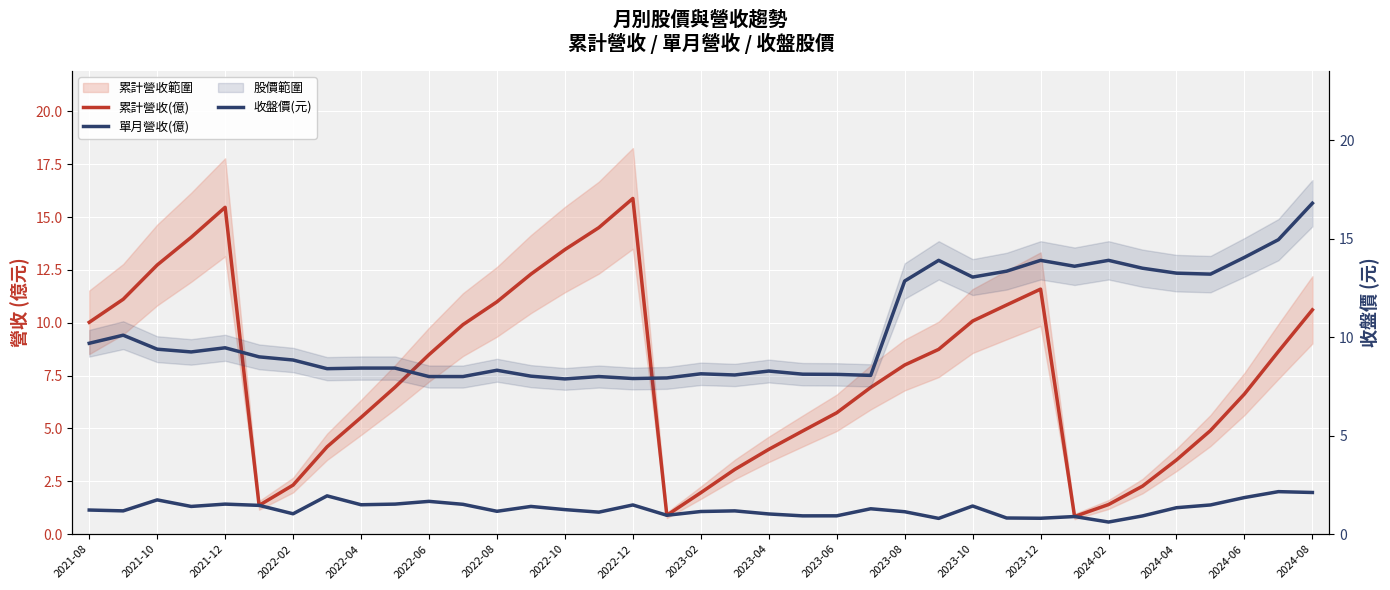

Reading right to left, transcribe all the data shown in this chart.

累計營收(億): 10.6	8.6	6.6	4.9	3.5	2.3	1.4	0.8	11.6	10.8	10.1	8.7	8.0	6.9	5.7	4.9	4.0	3.1	2.0	0.9	15.9	14.5	13.5	12.3	11.0	9.9	8.5	7.0	5.5	4.1	2.3	1.4	15.5	14.0	12.7	11.1	10.0
單月營收(億): 2.0	2.0	1.7	1.4	1.2	0.9	0.6	0.8	0.8	0.8	1.3	0.7	1.1	1.2	0.9	0.9	1.0	1.1	1.1	0.9	1.4	1.0	1.2	1.3	1.1	1.4	1.6	1.4	1.4	1.8	1.0	1.4	1.4	1.3	1.6	1.1	1.1
收盤價(元): 16.8	14.9	14.1	13.2	13.2	13.5	13.9	13.6	13.9	13.3	13.1	13.9	12.8	8.1	8.1	8.1	8.3	8.1	8.1	7.9	7.9	8.0	7.9	8.0	8.3	8.0	8.0	8.4	8.4	8.4	8.8	9.0	9.5	9.2	9.4	10.1	9.7